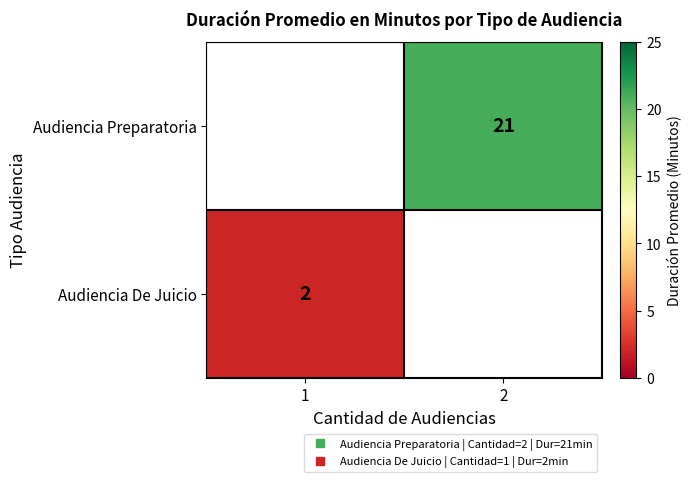

How many values in Audiencia De Juicio are above zero?

1